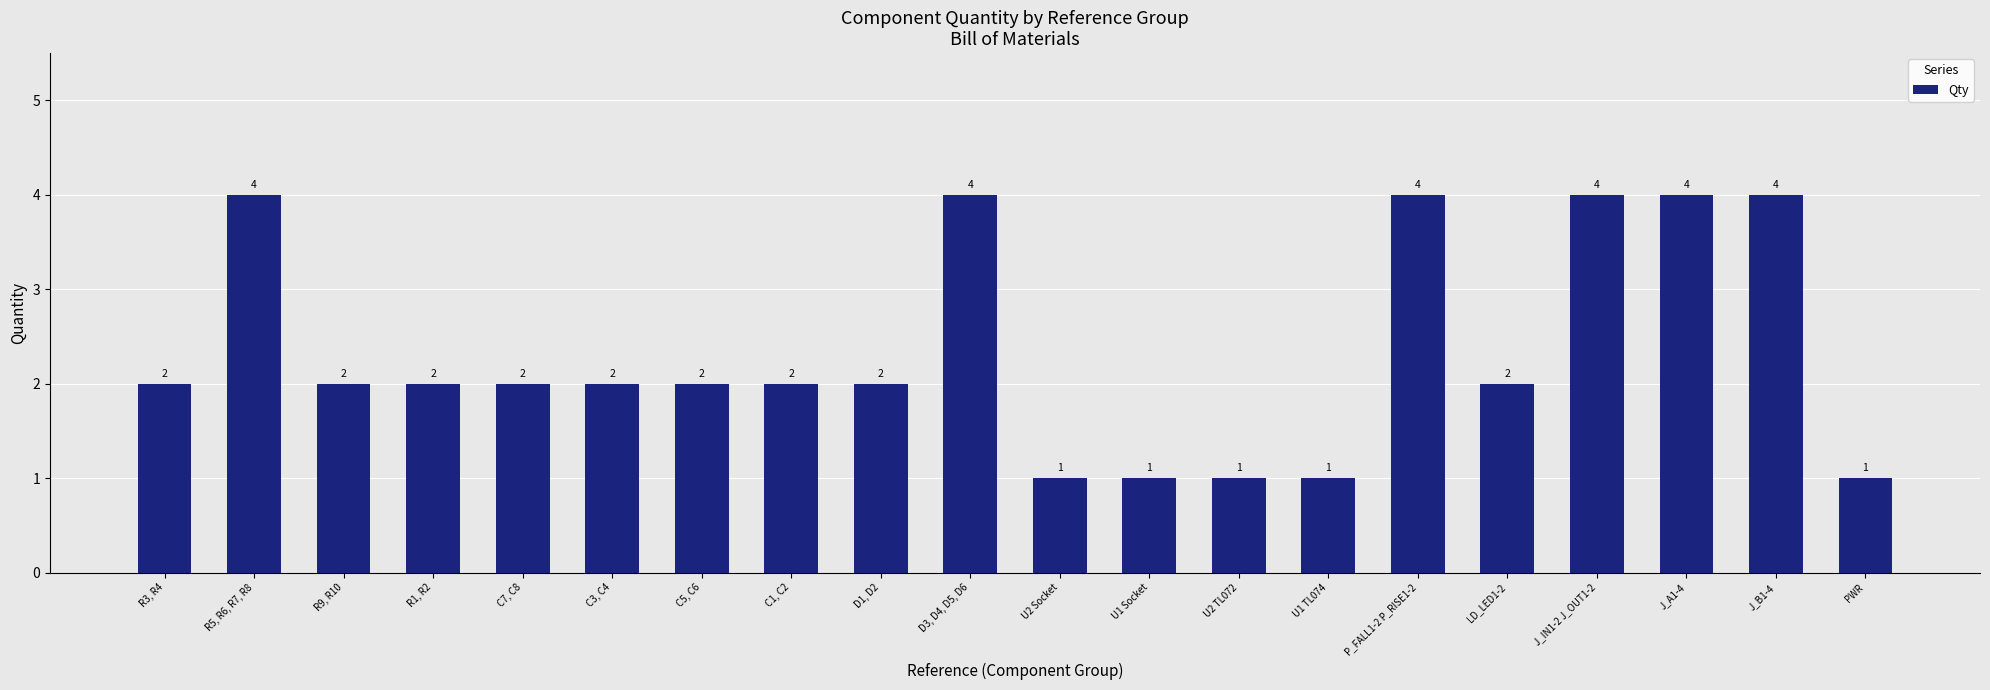

Read the value at J_IN1-2 J_OUT1-2.

4